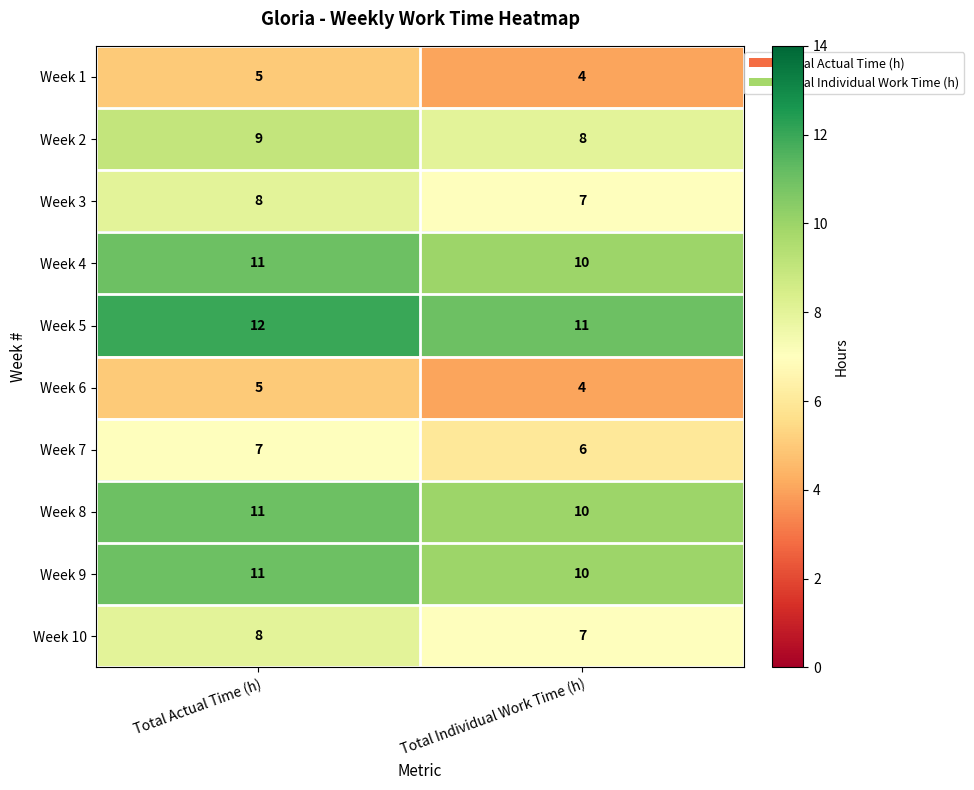

At which category is the sum across all series the highest?

Total Actual Time (h)